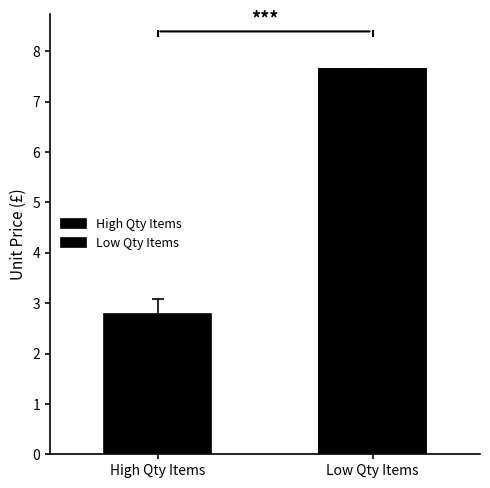

Are the bars grouped side by side (vs. stacked)?

No